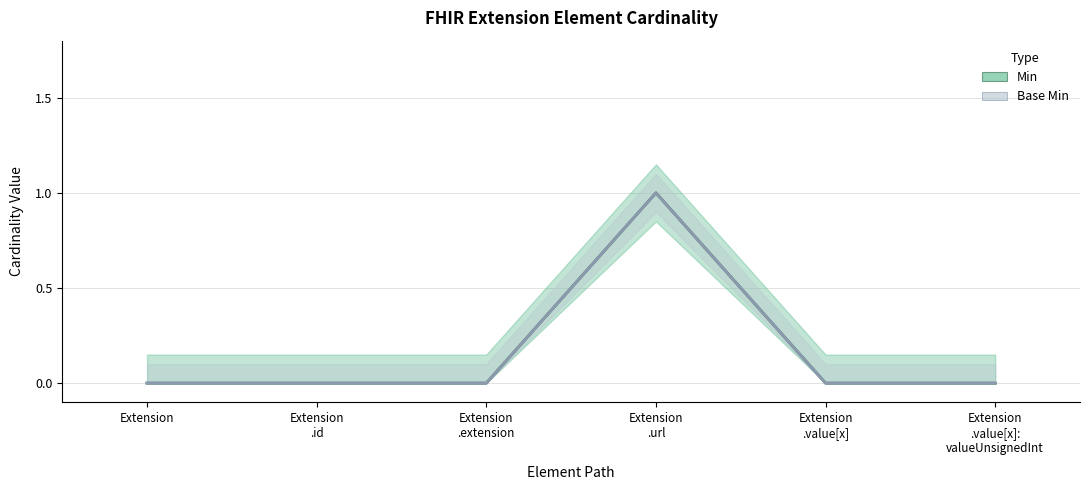

The Base Min series shows -1 at Extension .id. True or false?

False